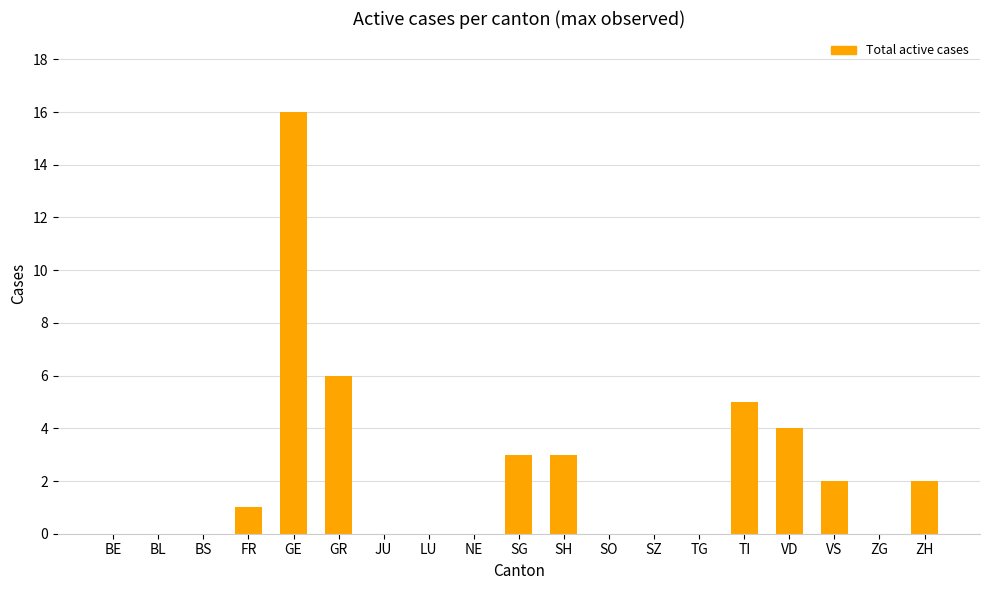

Reading left to right, transcribe all the data shown in this chart.

0	0	0	1	16	6	0	0	0	3	3	0	0	0	5	4	2	0	2